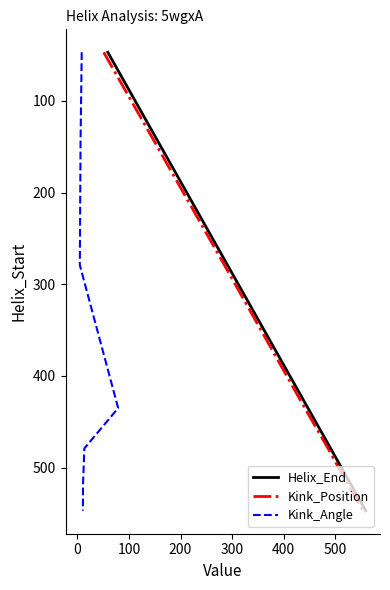

What are all the series names shown in the legend?

Helix_End, Kink_Position, Kink_Angle